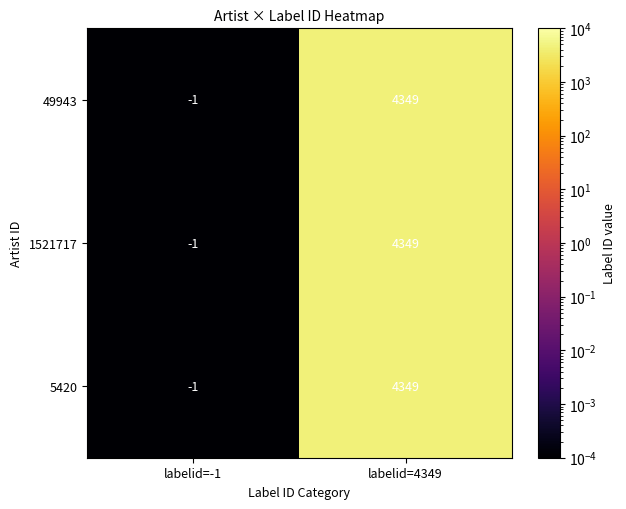

What is the total value across all series at labelid=4349?

13047